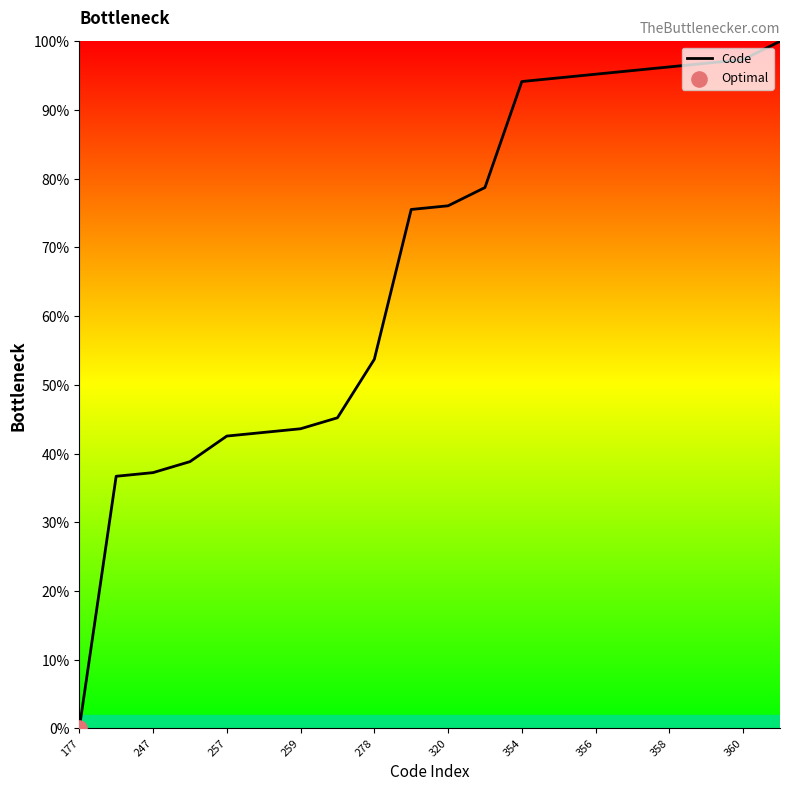

What is the maximum value shown in the chart?

100.0